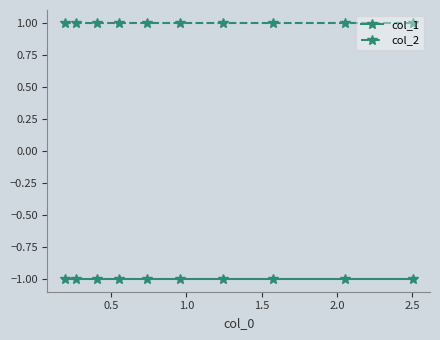

What is the value of the col_2 point at the 7th from the left?

1